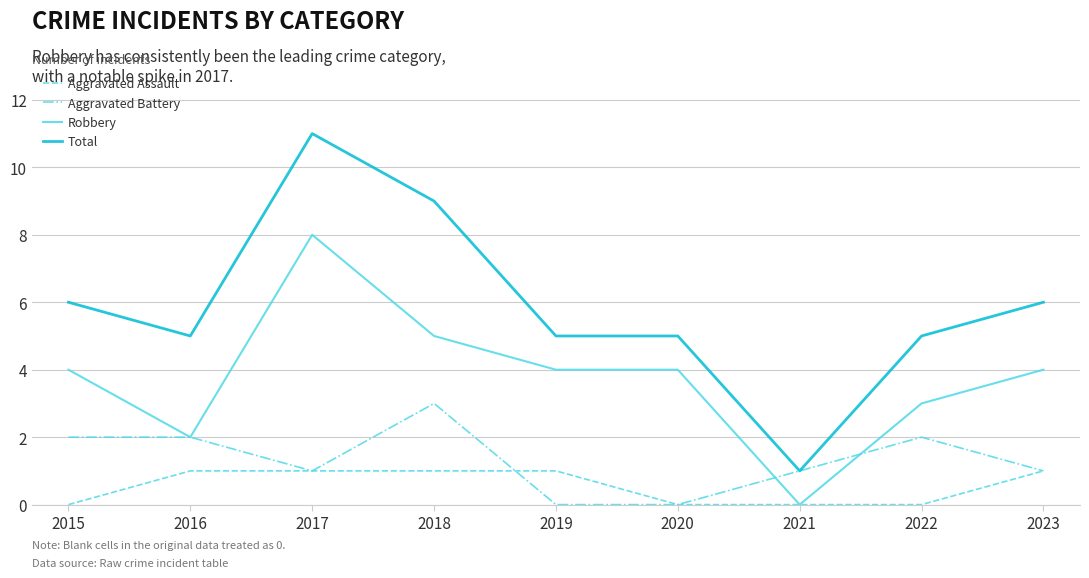

Rank the series by their maximum value, from highest to lowest.

Total, Robbery, Aggravated Battery, Aggravated Assault